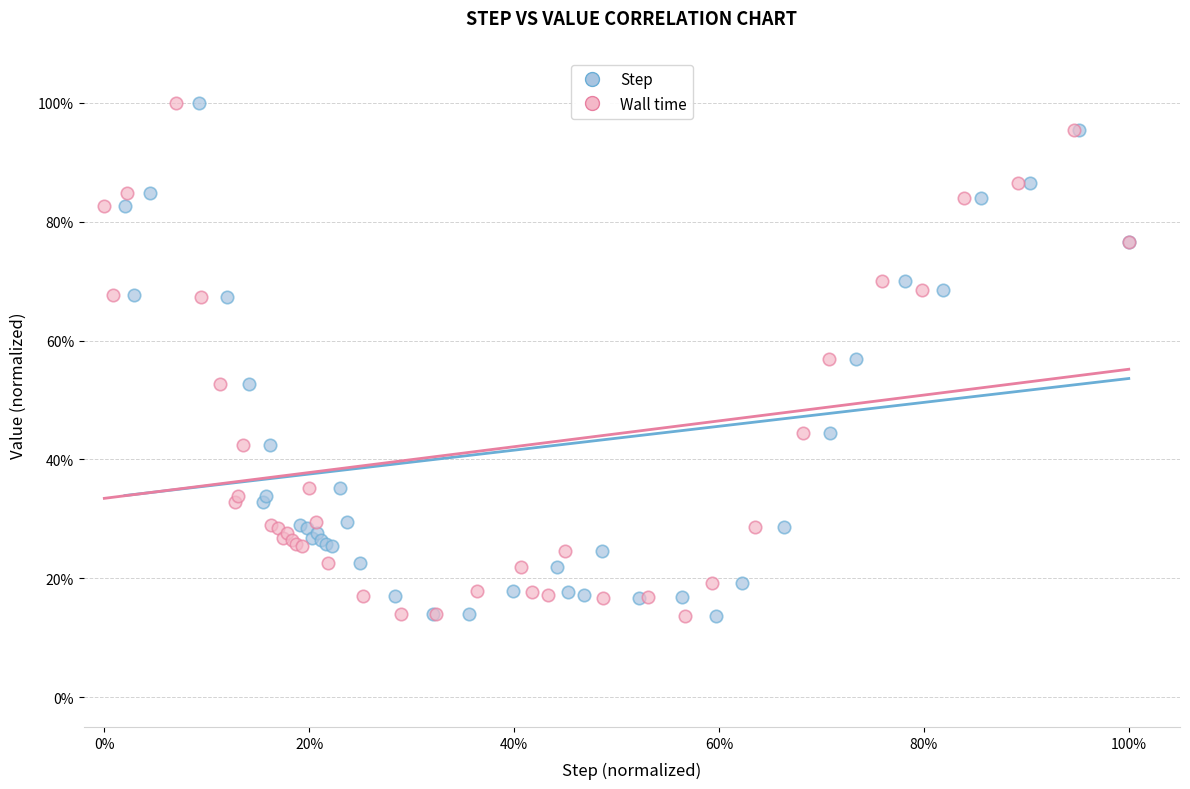

What are all the series names shown in the legend?

Step, Wall time